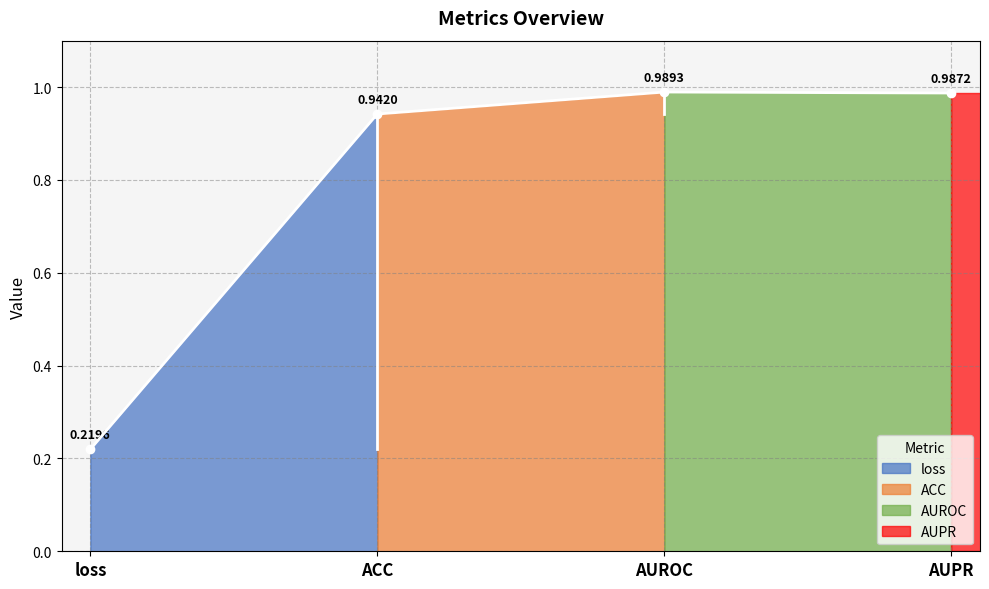

Reading left to right, transcribe all the data shown in this chart.

loss=0.2	ACC=0.9	AUROC=1.0	AUPR=1.0